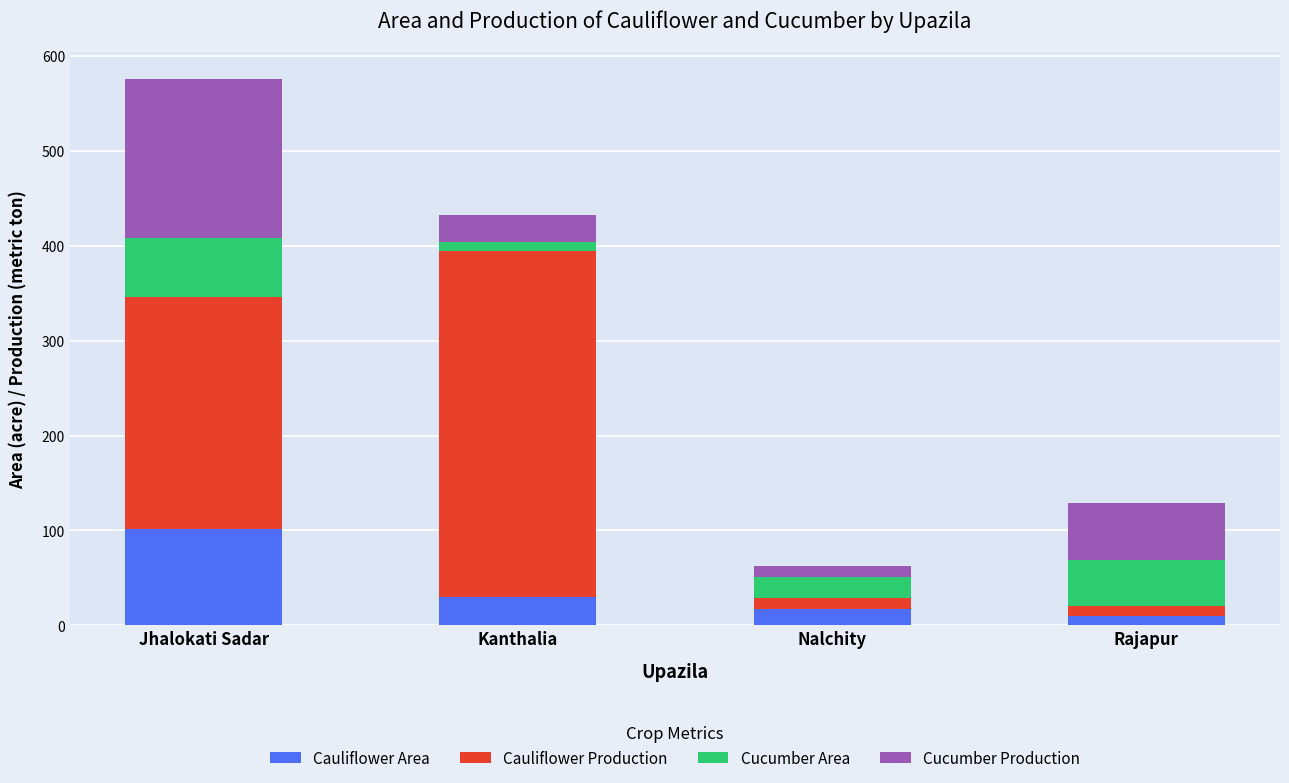

What is the difference between the maximum and minimum values in the Cauliflower Area series?

92